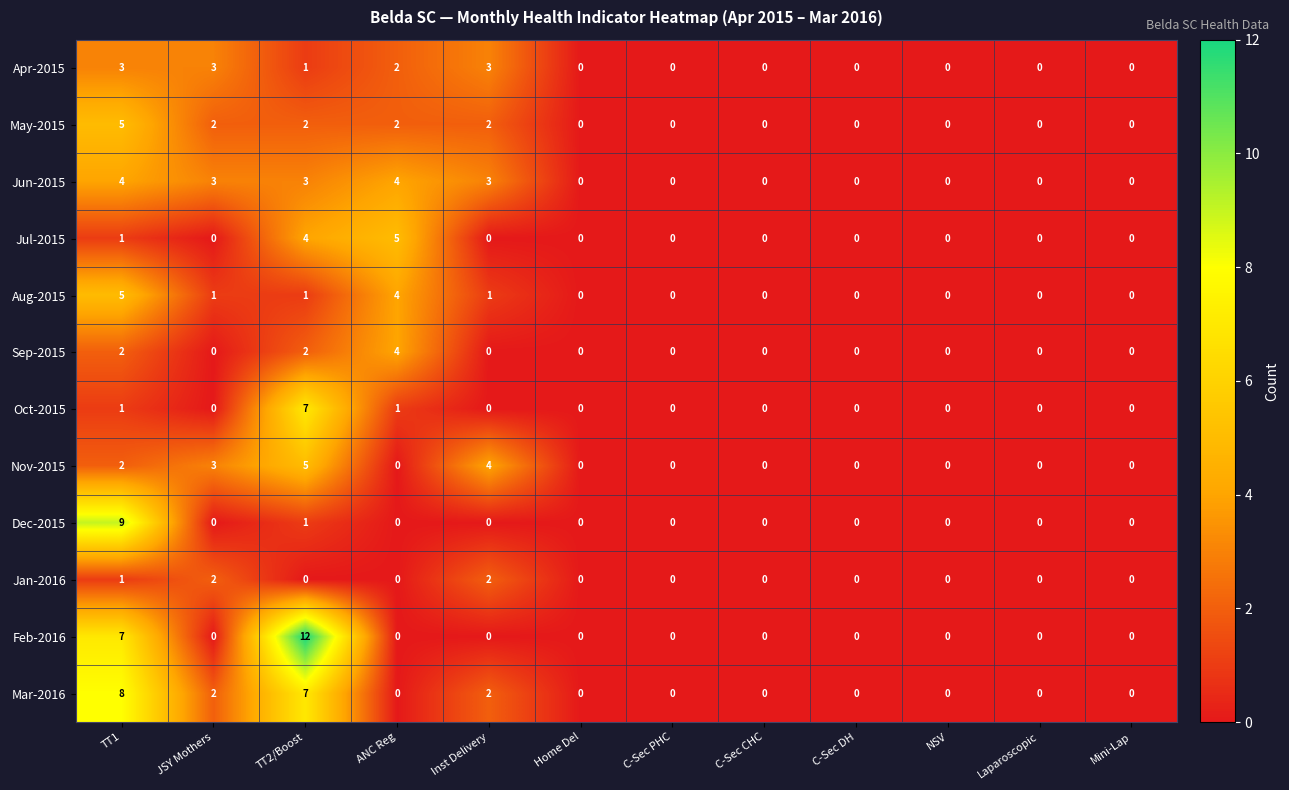

Which series has the widest spread of values?

Feb-2016